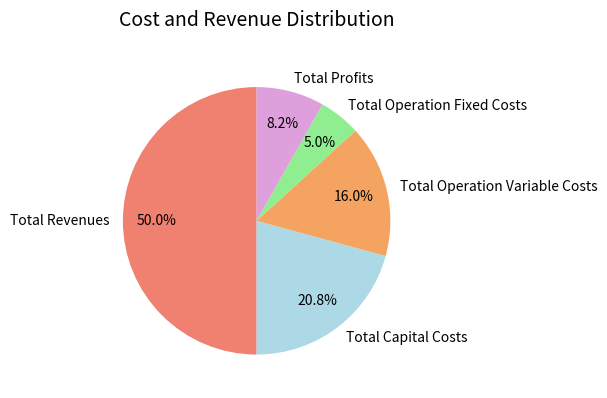

Do Total Operation Variable Costs and Total Capital Costs together represent more than half of the pie?

No